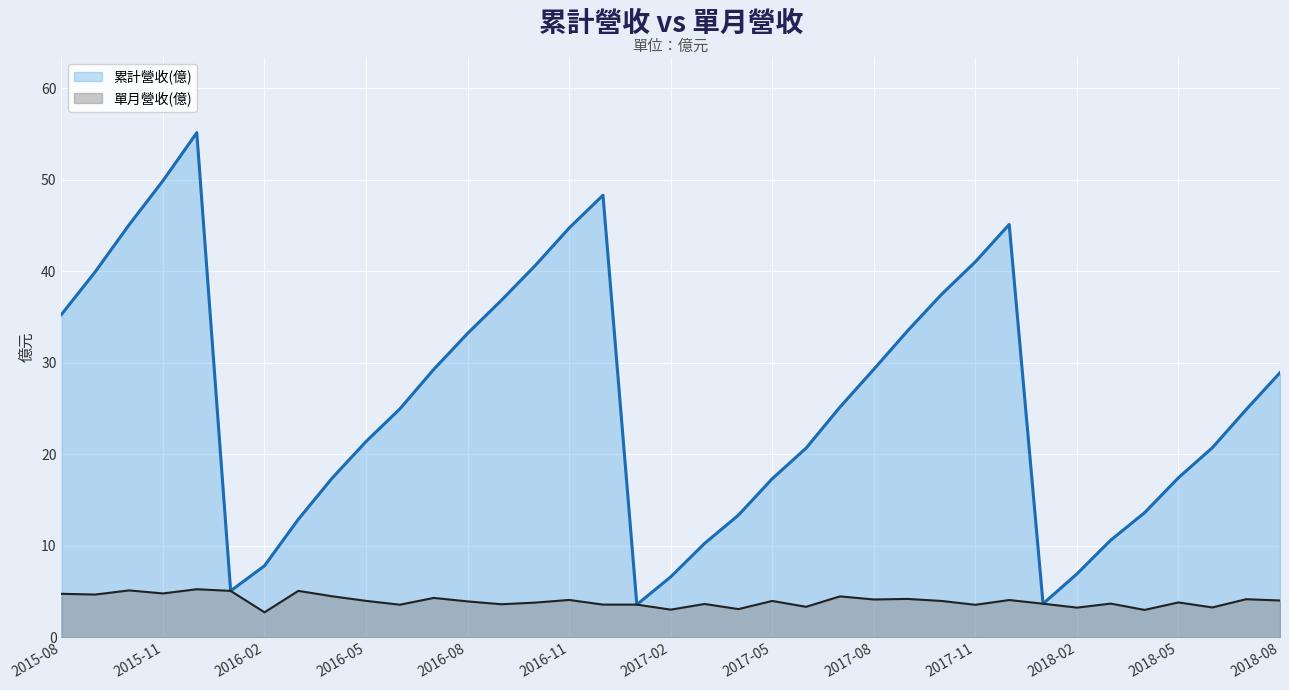

True or false: 累計營收(億) has a value of 45.8 at 2017-08.

False